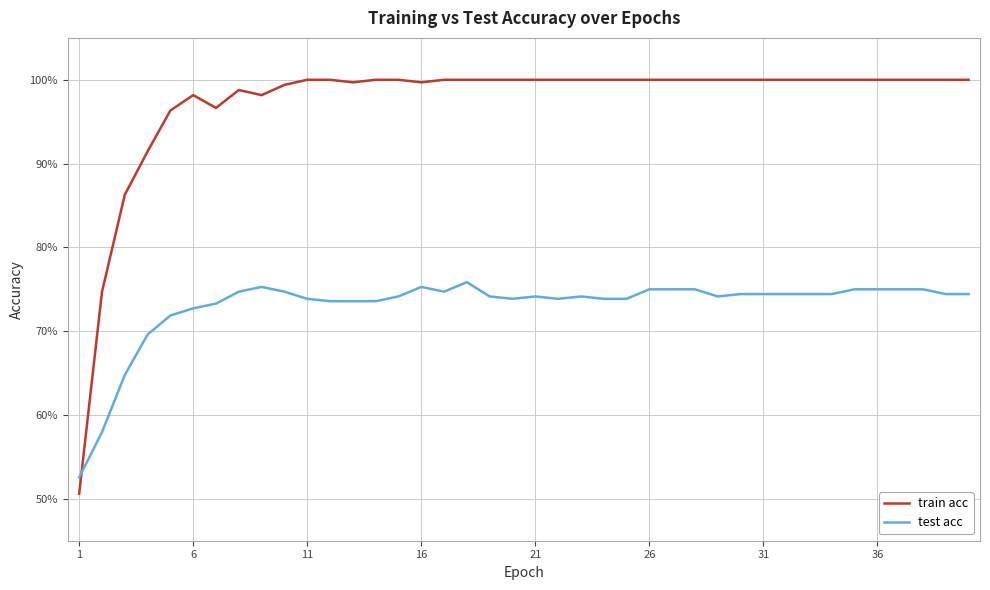

True or false: test acc and train acc intersect in this chart.

True